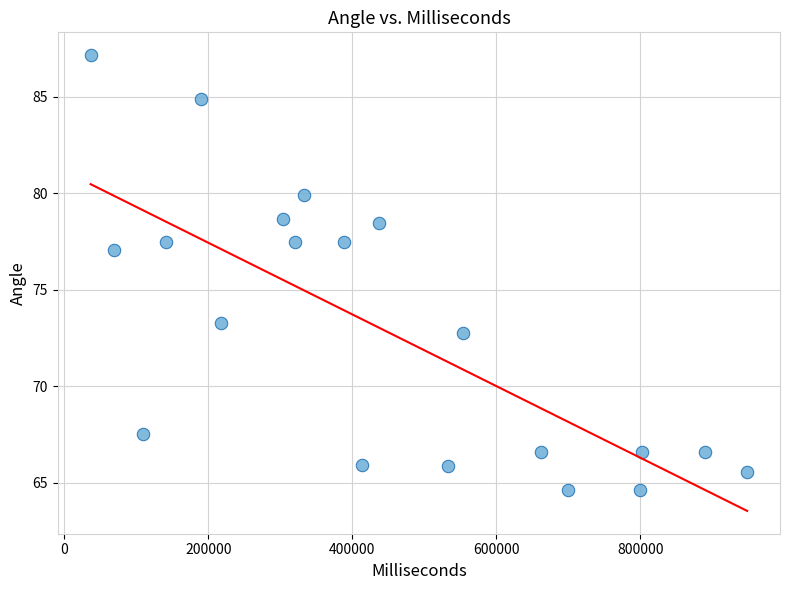

What Y value in the scatter plot is closest to 75?

73.3